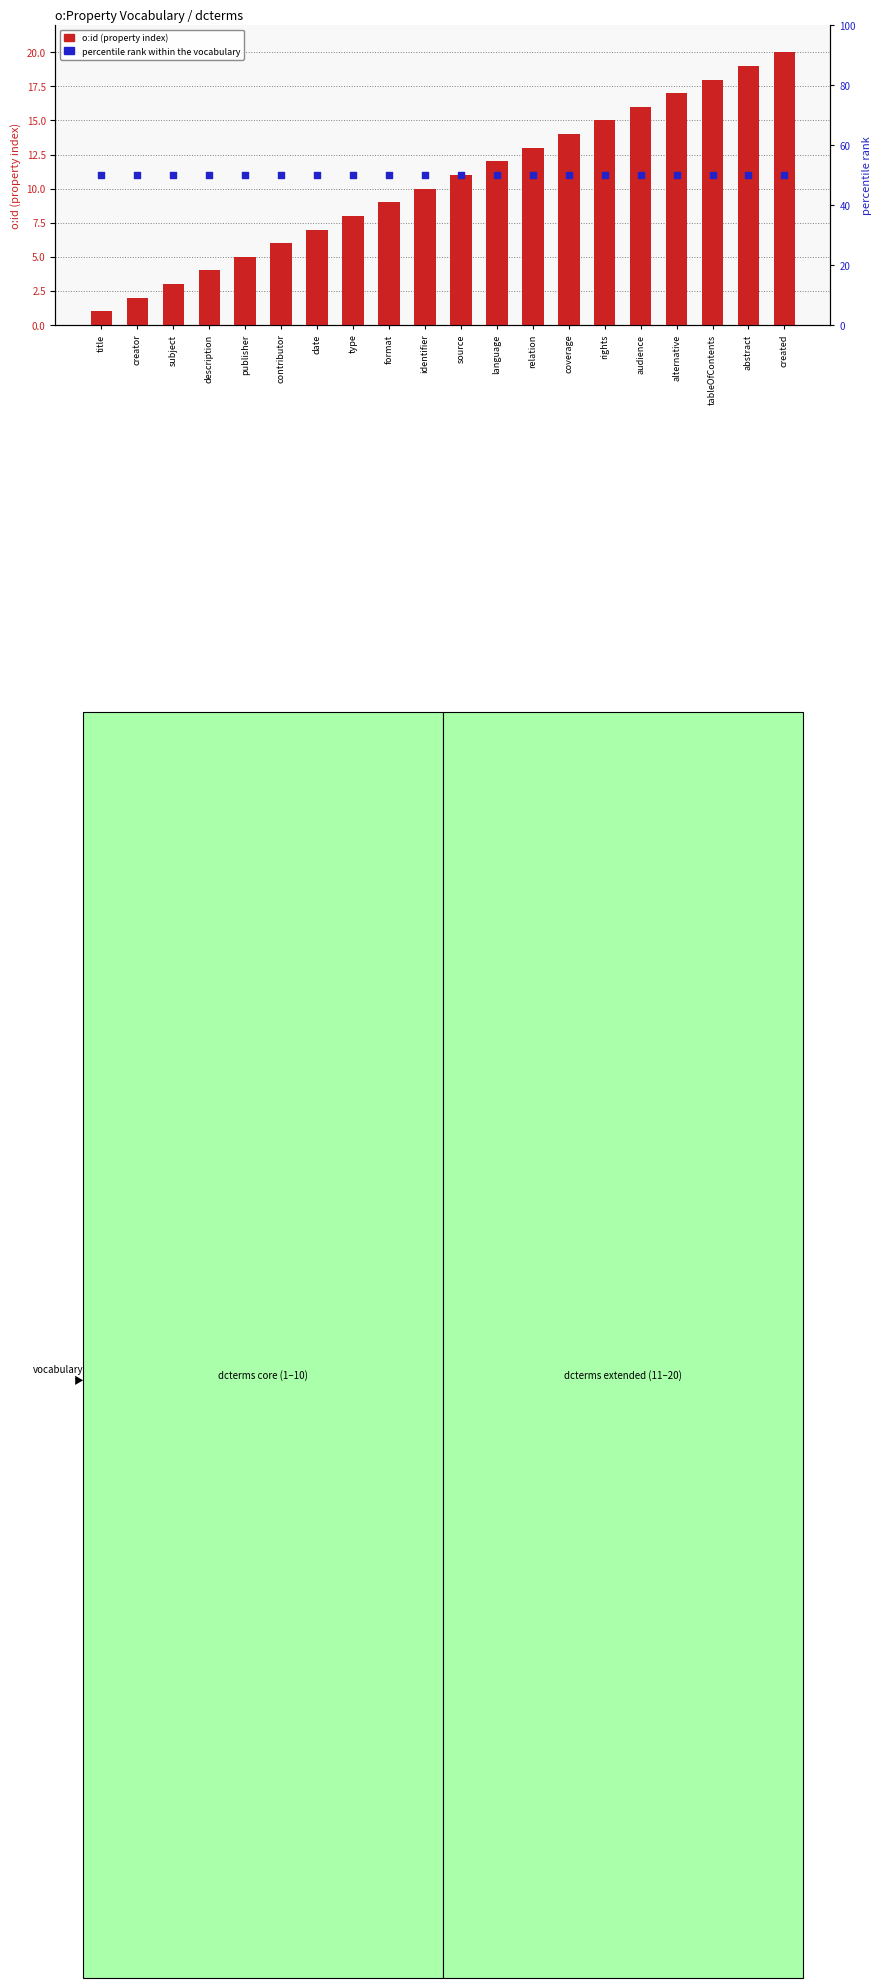

Which series has the widest spread of Y values?

o:id (property index)